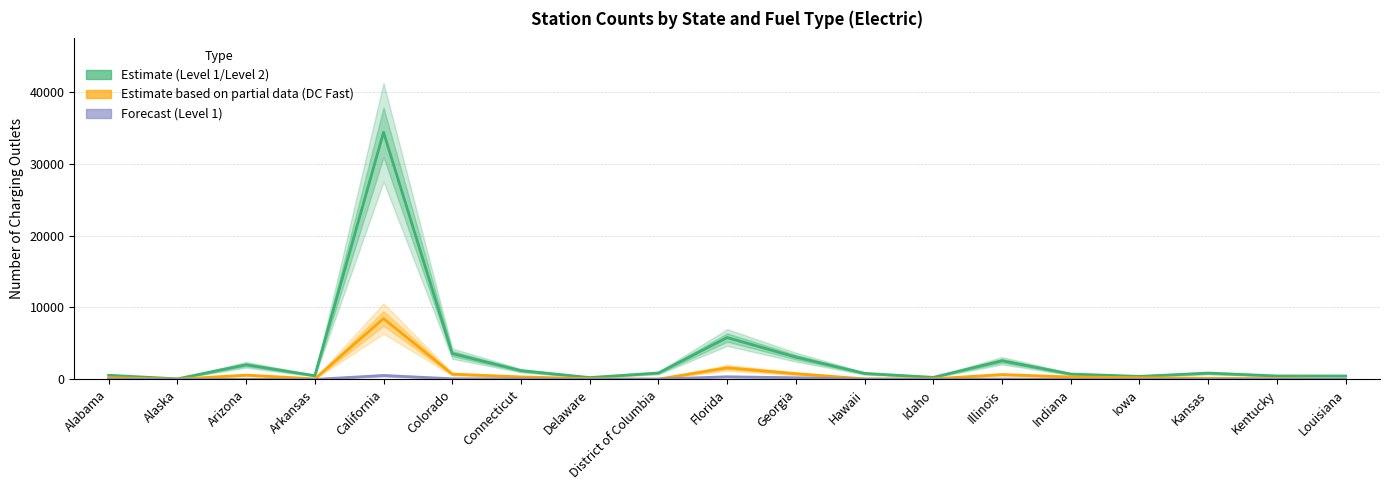

Reading right to left, list all the values displayed in this chart.

Level 1 / Level 2 (Estimate): Louisiana=475	Kentucky=481	Kansas=878	Iowa=420	Indiana=743	Illinois=2593	Idaho=285	Hawaii=833	Georgia=3097	Florida=5823	District of Columbia=889	Delaware=257	Connecticut=1220	Colorado=3588	California=34359	Arkansas=516	Arizona=2036	Alaska=81	Alabama=574
DC Fast (Partial): Louisiana=0	Kentucky=111	Kansas=155	Iowa=235	Indiana=337	Illinois=672	Idaho=87	Hawaii=77	Georgia=794	Florida=1615	District of Columbia=38	Delaware=105	Connecticut=349	Colorado=733	California=8465	Arkansas=79	Arizona=593	Alaska=31	Alabama=239
Level 1 (Forecast): Louisiana=0	Kentucky=24	Kansas=14	Iowa=4	Indiana=8	Illinois=50	Idaho=10	Hawaii=30	Georgia=230	Florida=364	District of Columbia=43	Delaware=5	Connecticut=67	Colorado=90	California=546	Arkansas=3	Arizona=9	Alaska=3	Alabama=35